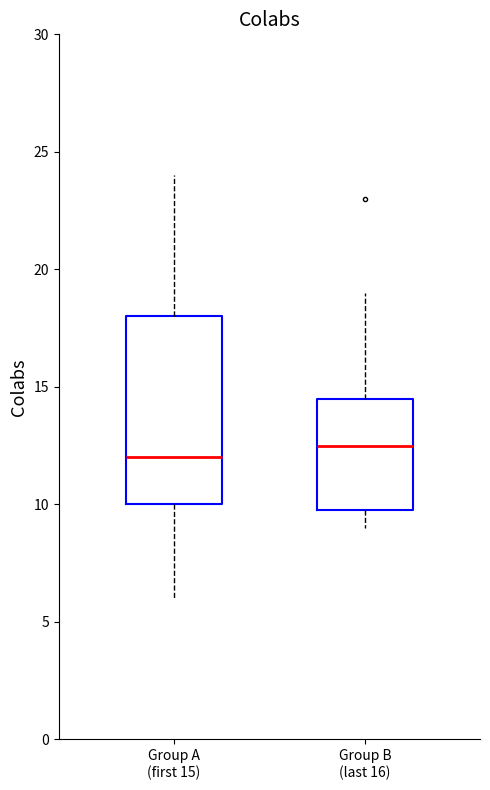

Which box is the tallest, from its lower edge to its upper edge?

Group A (first 15)